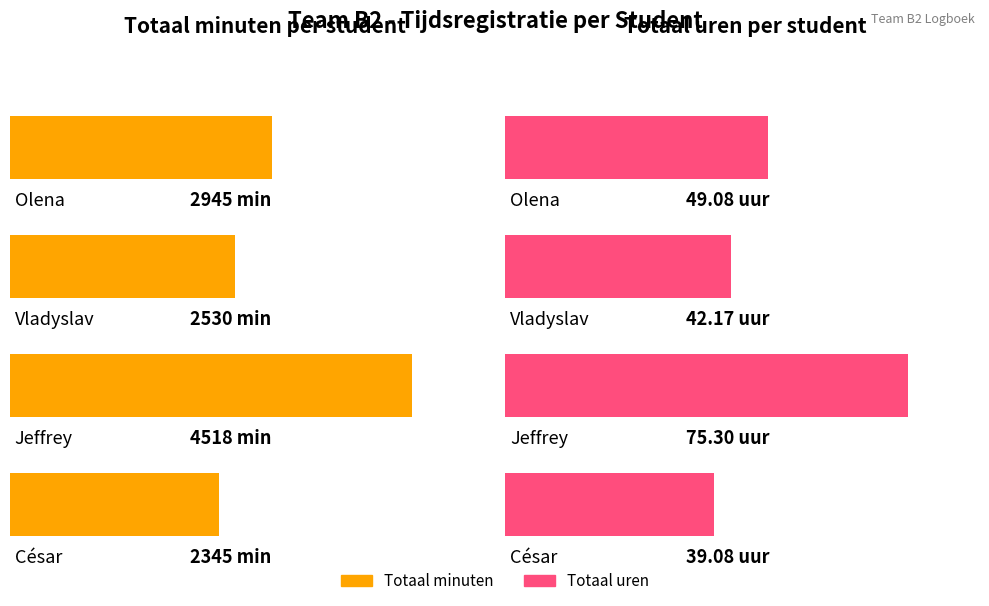

Reading left to right, list all the values displayed in this chart.

Totaal minuten: 2945.0	2530.0	4518.0	2345.0
Totaal uren: 49.1	42.2	75.3	39.1